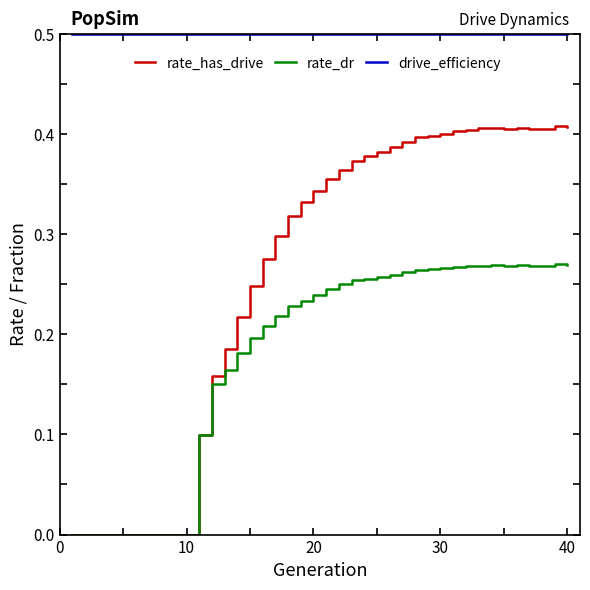

True or false: drive_efficiency and rate_has_drive intersect in this chart.

False